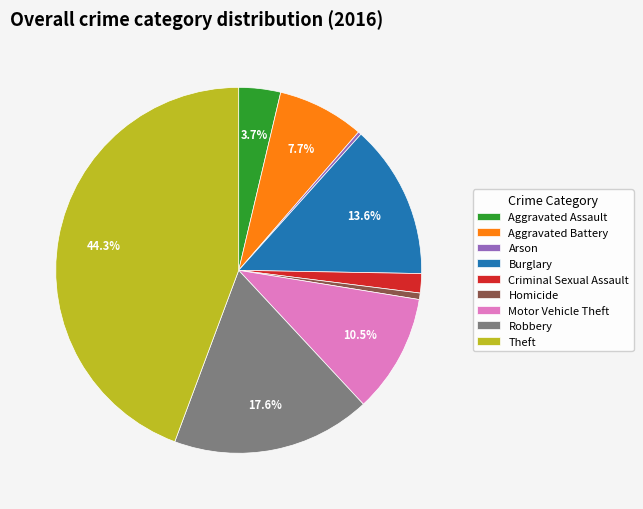

Combined, what portion of the pie is Robbery and Aggravated Assault?

21.3%